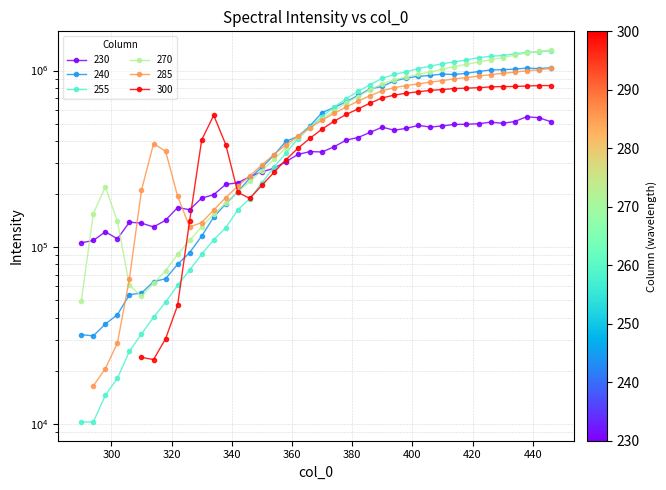

At how many categories does at least one series exceed 885040?

15